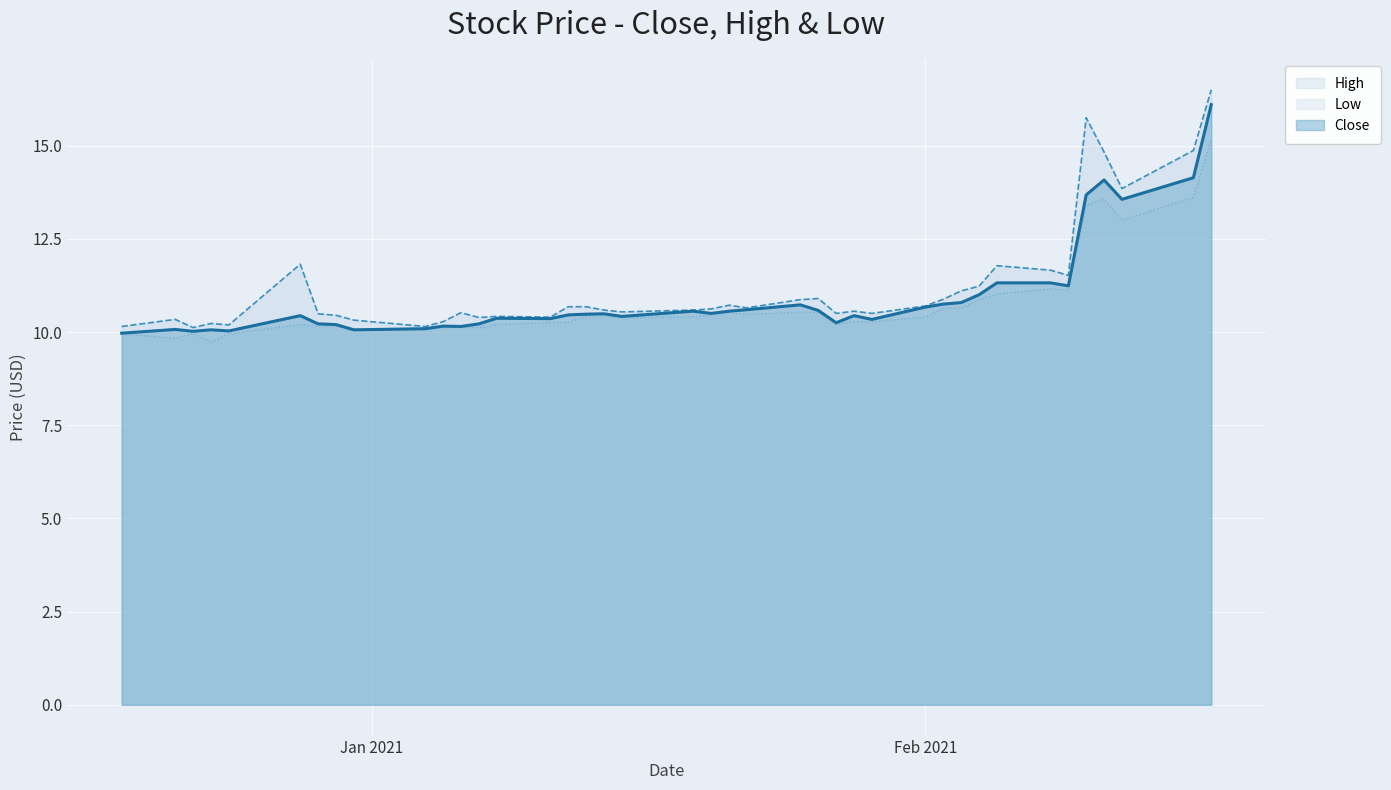

What is the maximum value for Low?

15.2